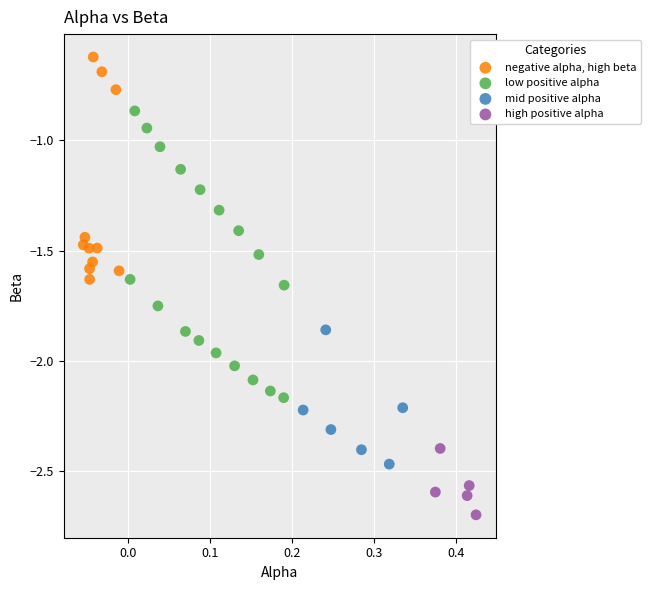

Which series reaches the maximum Y coordinate?

negative alpha, high beta